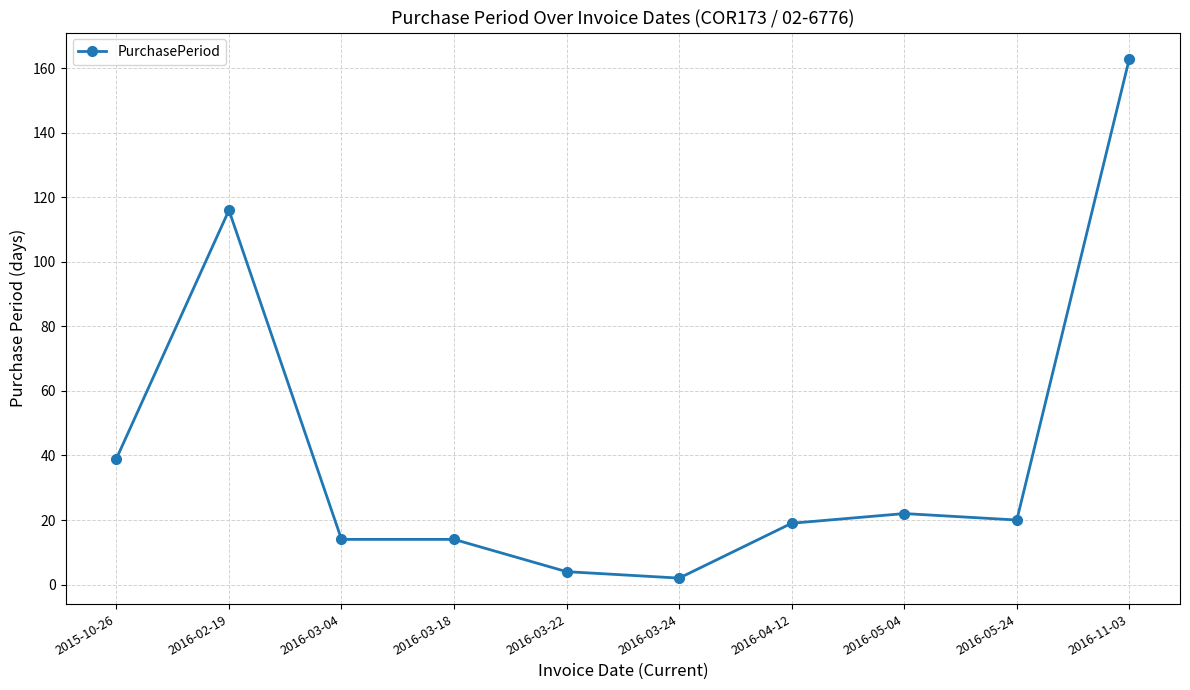

What is the label of the 10th point from the left?

2016-11-03